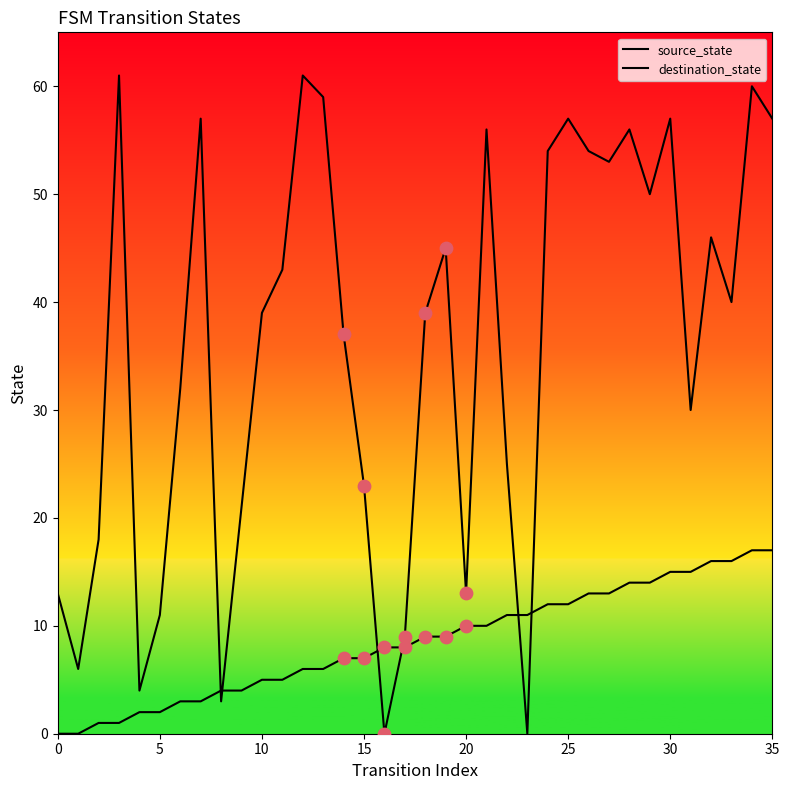

Does the chart have visible grid lines?

No